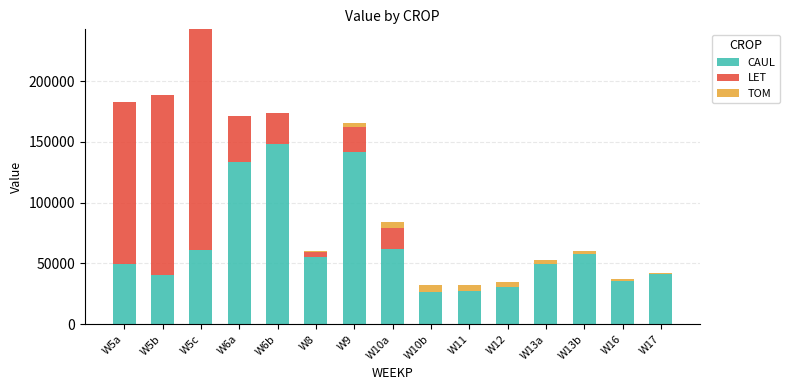

What is the sum of all CAUL values?

959132.9